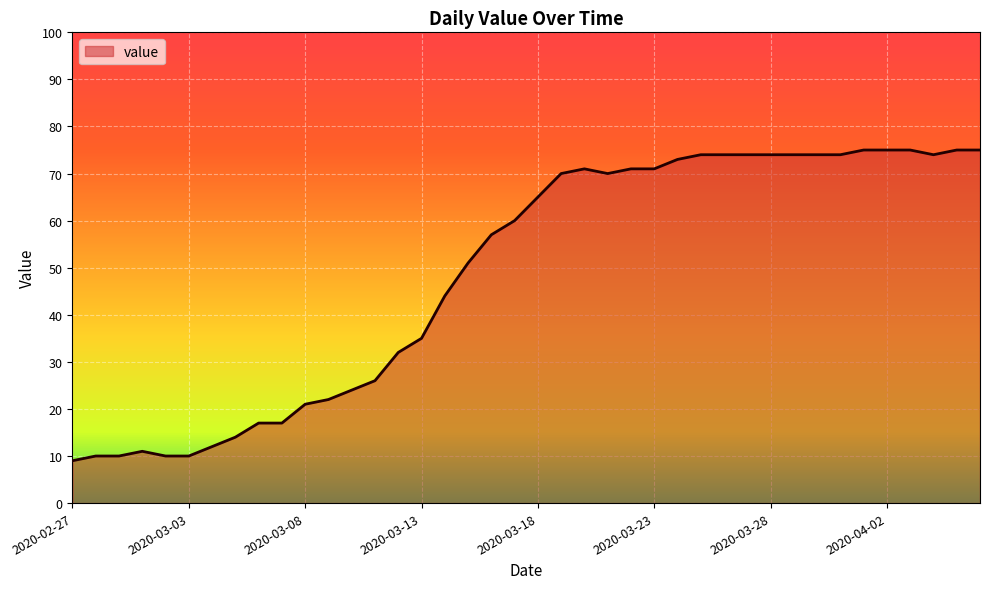

What is the smallest value displayed?

9